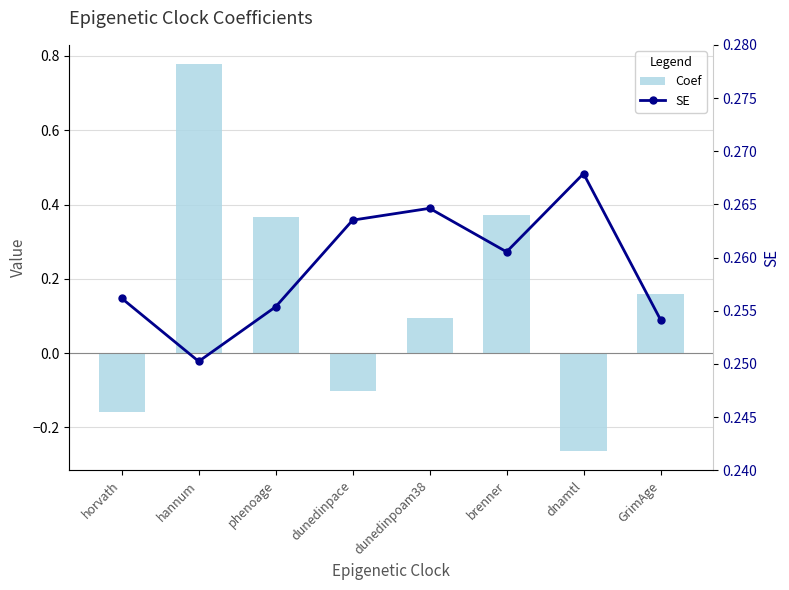

At how many categories does at least one series exceed 0?

8